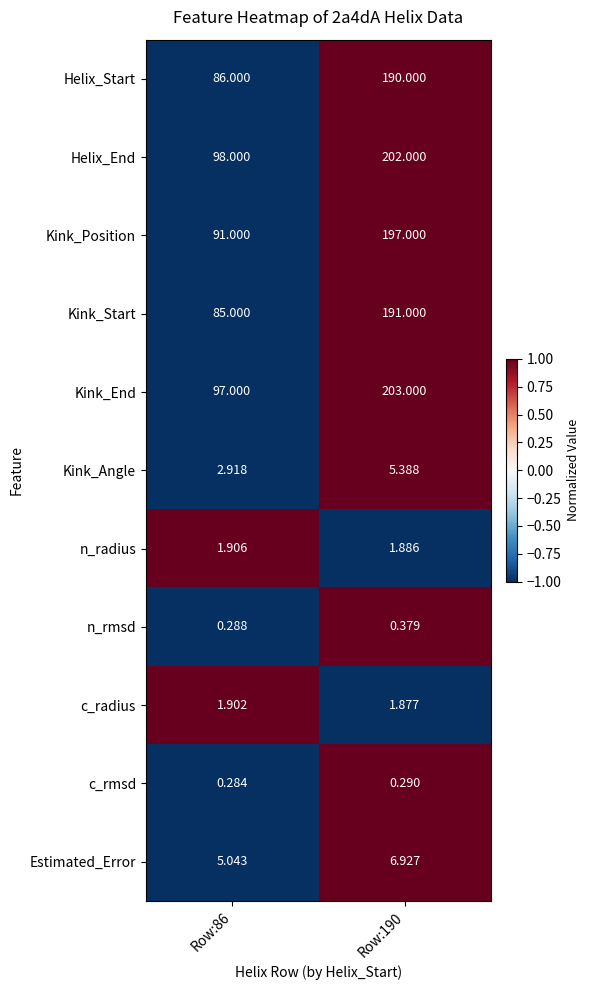

At Row:190, list the series in order from largest to smallest.

Kink_End, Helix_End, Kink_Position, Kink_Start, Helix_Start, Estimated_Error, Kink_Angle, n_radius, c_radius, n_rmsd, c_rmsd